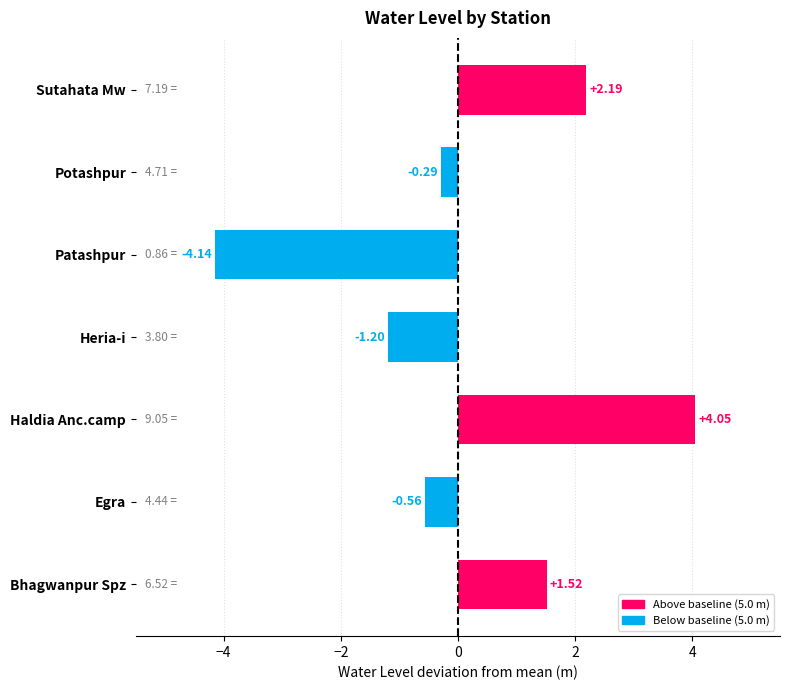

At which label is the value closest to 0?

Potashpur